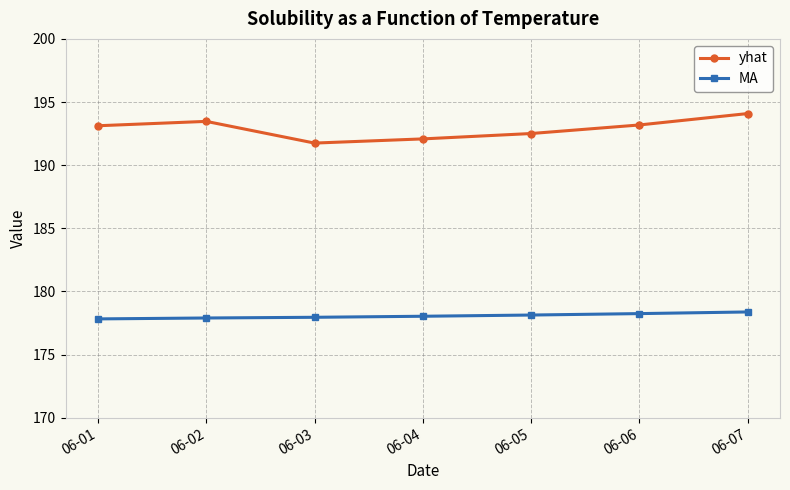

Which series has the largest range (max minus min)?

yhat